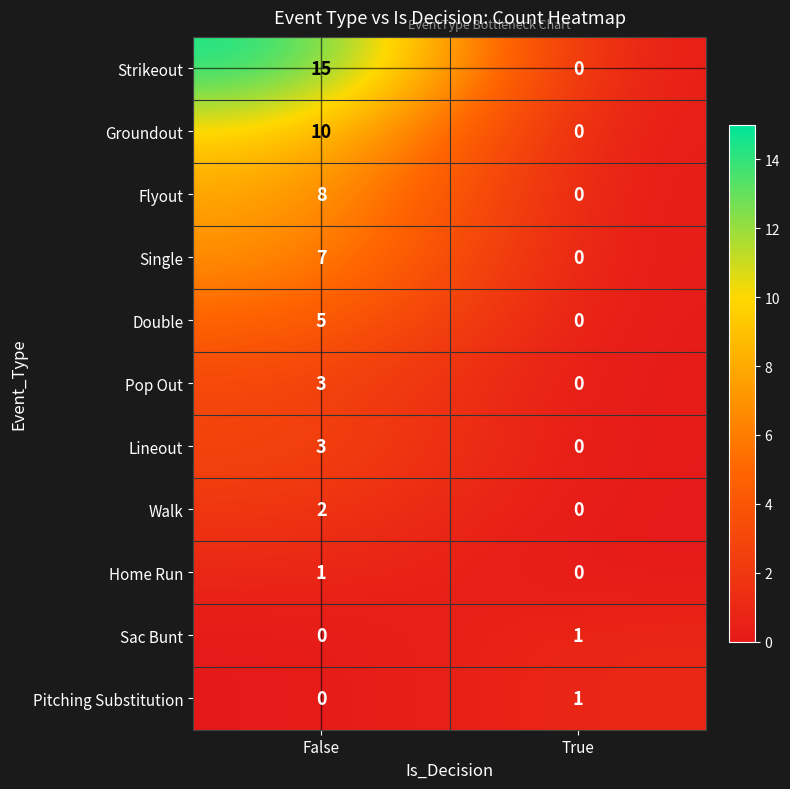

Is it true that Single equals 0 at True?

True